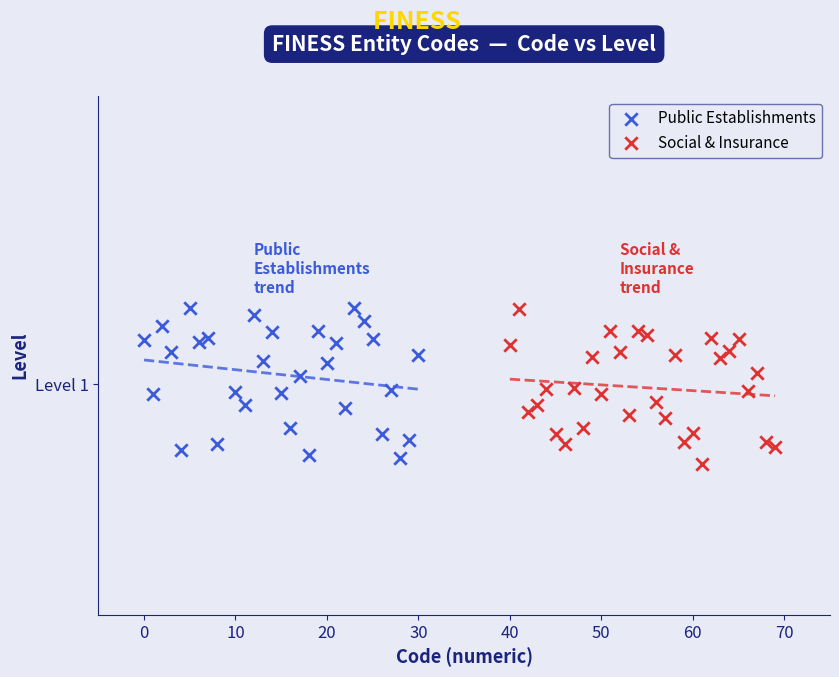

What are all the series names shown in the legend?

Public Establishments, Social & Insurance